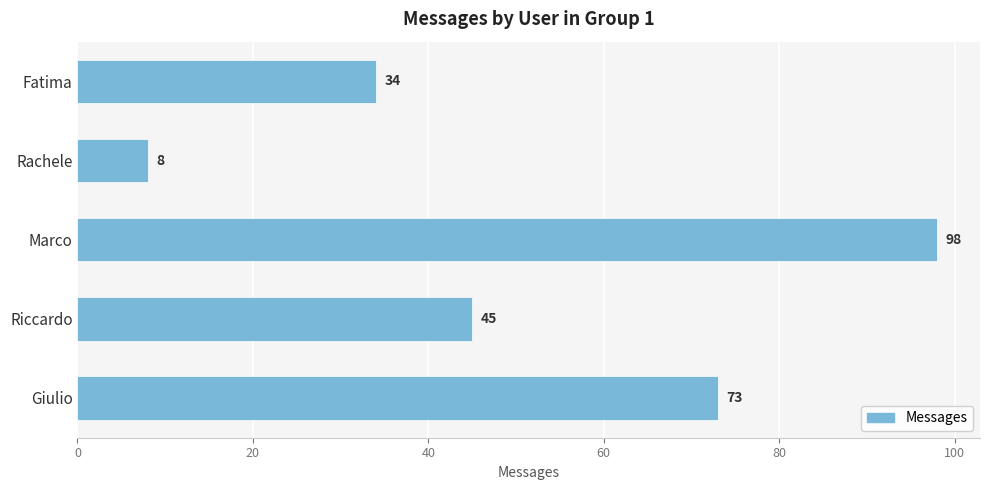

List the labels in order of value, smallest first.

Rachele, Fatima, Riccardo, Giulio, Marco